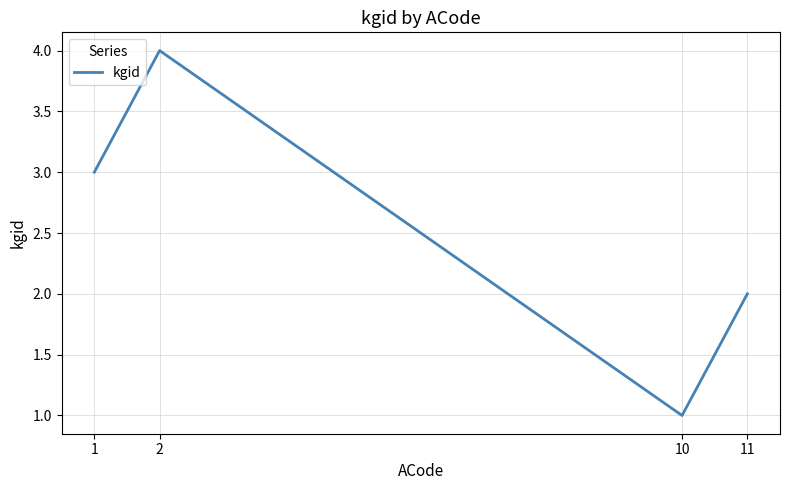

What is the sum of the values at 10 and 11?

3